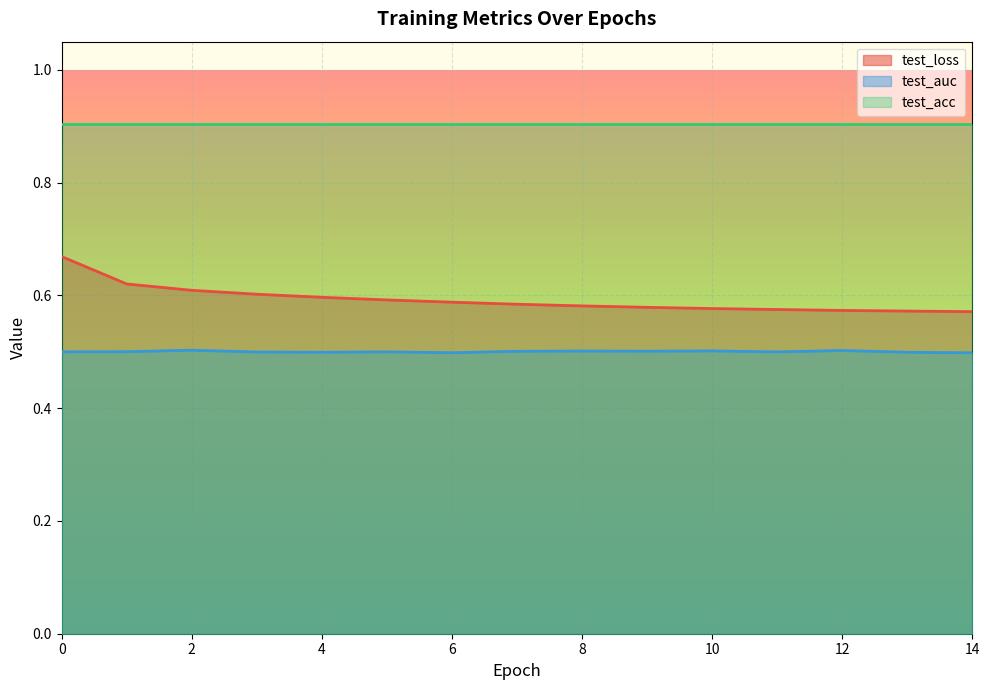

True or false: test_auc and test_loss intersect in this chart.

False